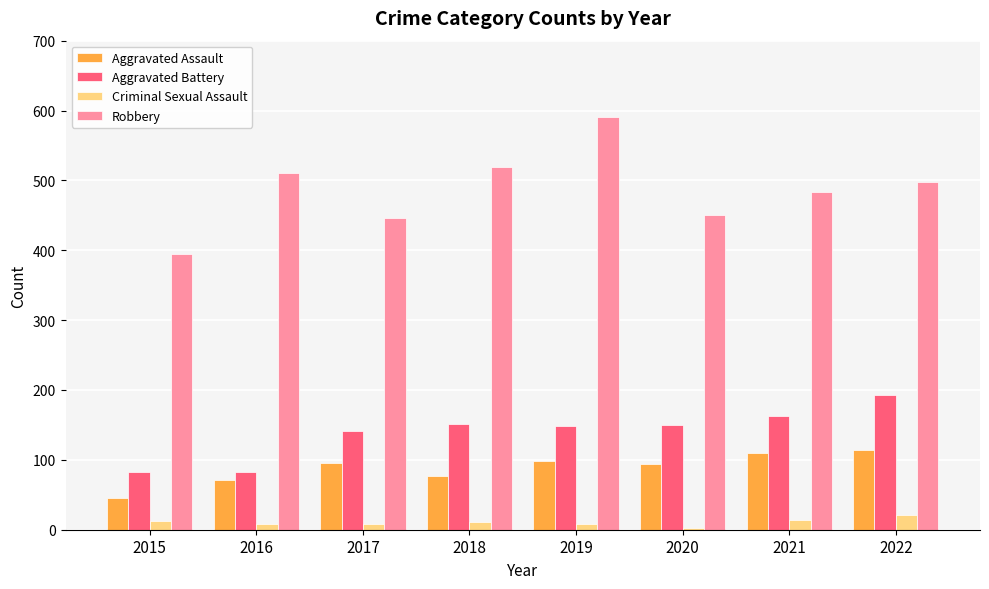

At how many categories does at least one series exceed 89?

8